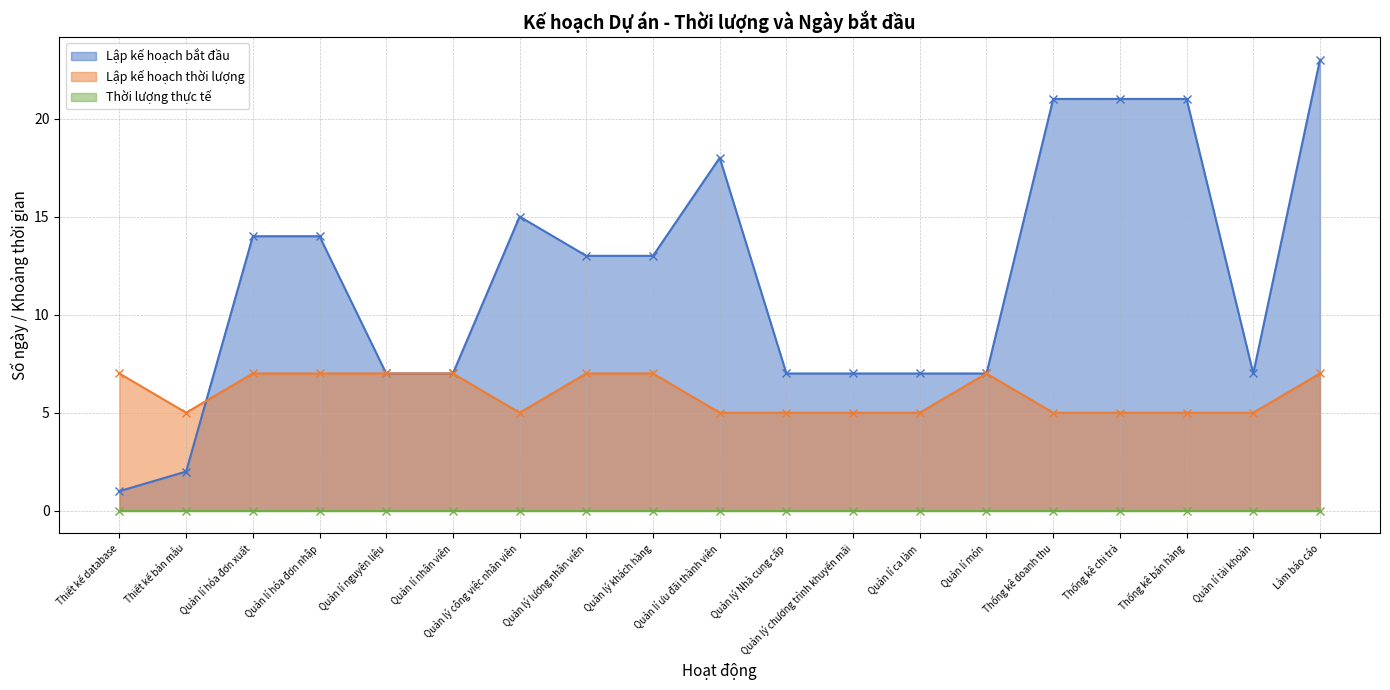

True or false: Lập kế hoạch bắt đầu has a value of 5 at Quản lý khách hàng.

False